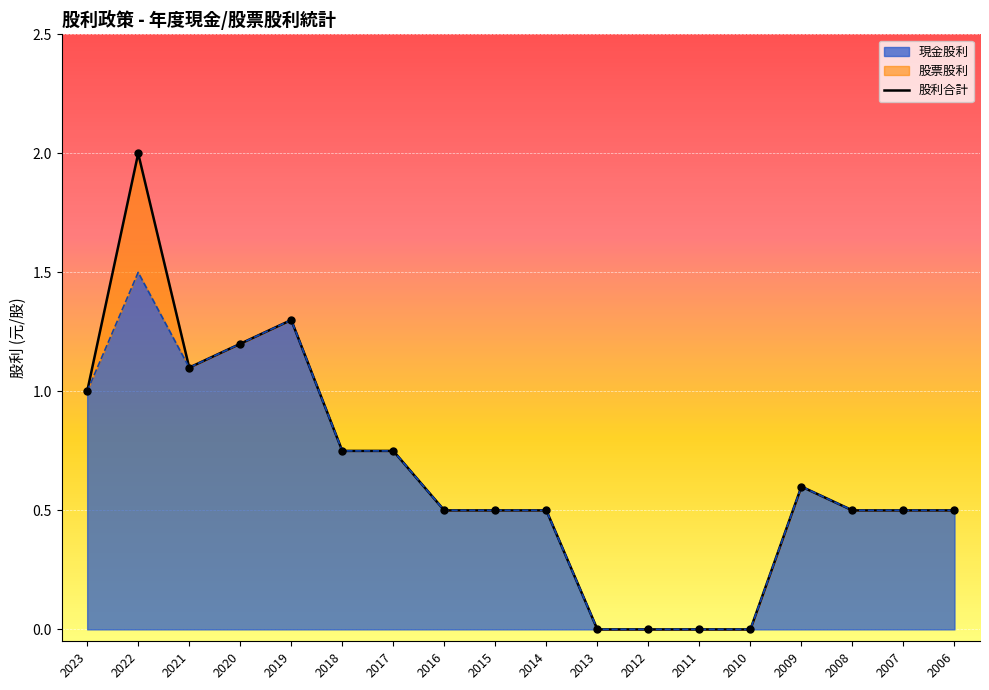

What is the change in value from 2017 to 2006?

-0.2